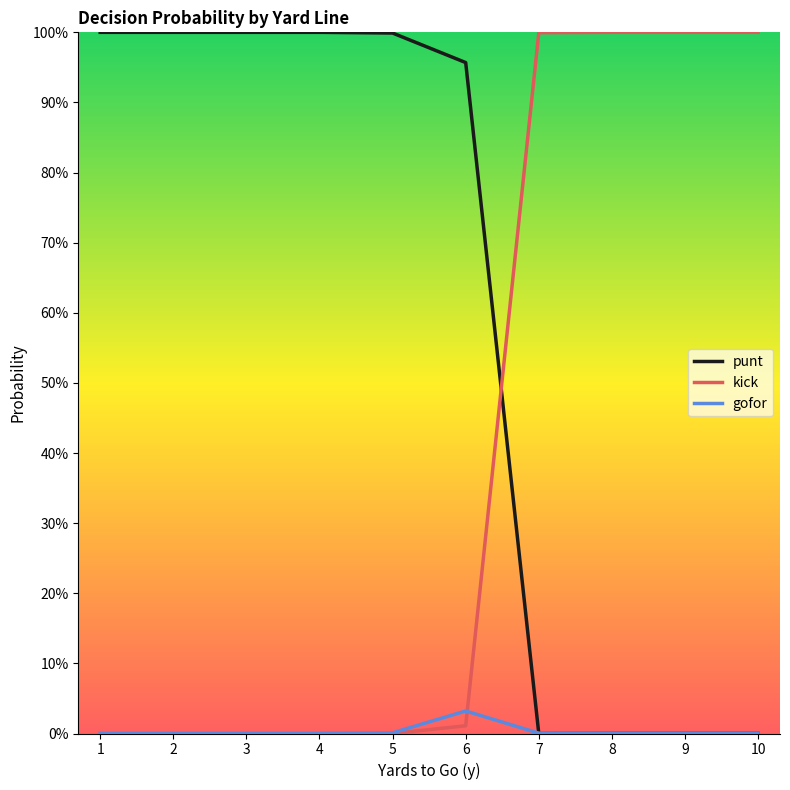

True or false: gofor has more than 0 interior local peaks.

True